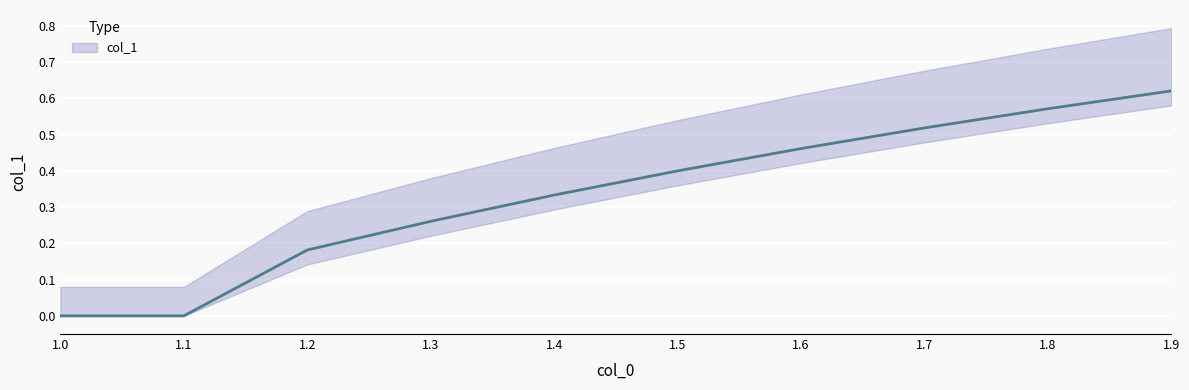

The value at 1.2 is 0.2. True or false?

True